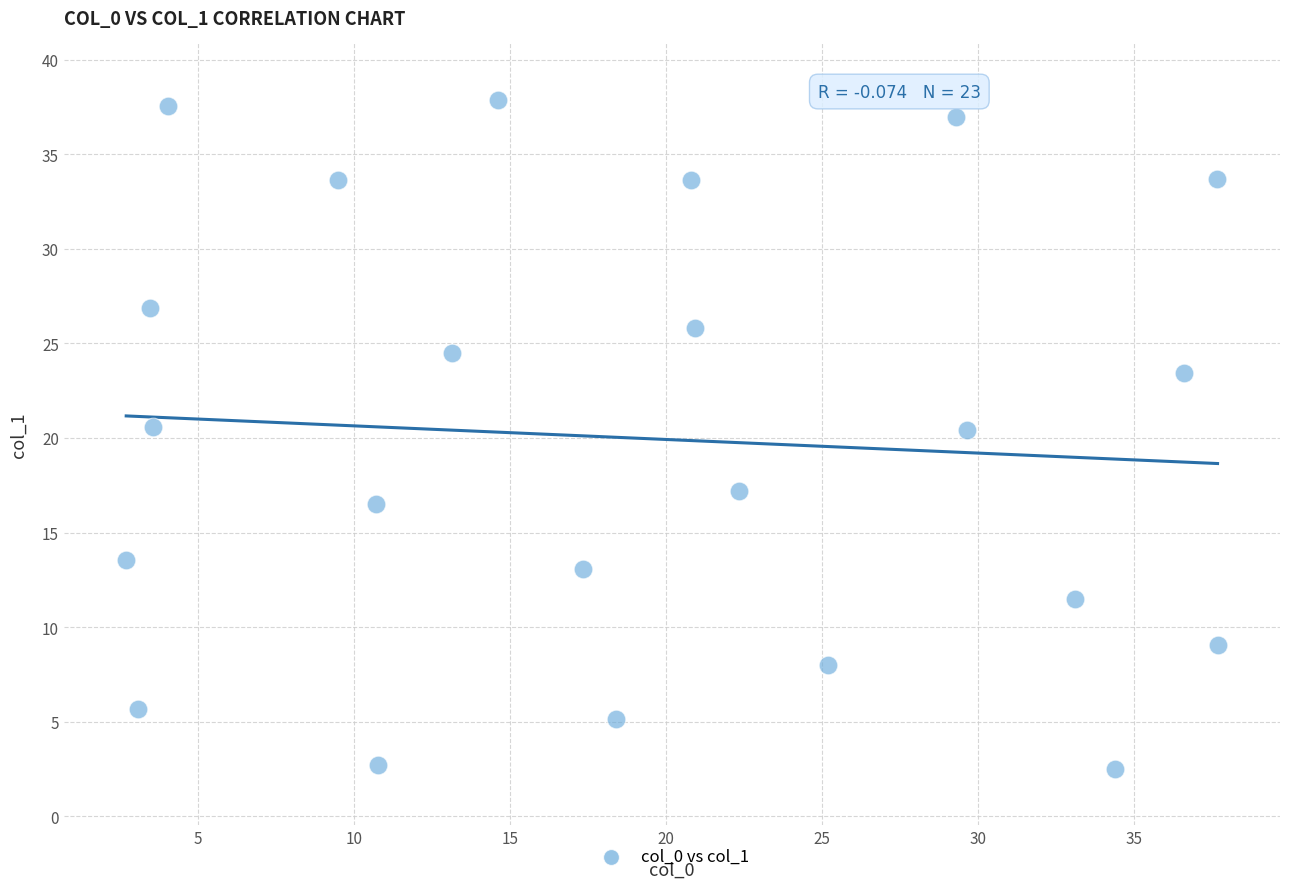

What is the range of Y values (max minus min)?

35.3